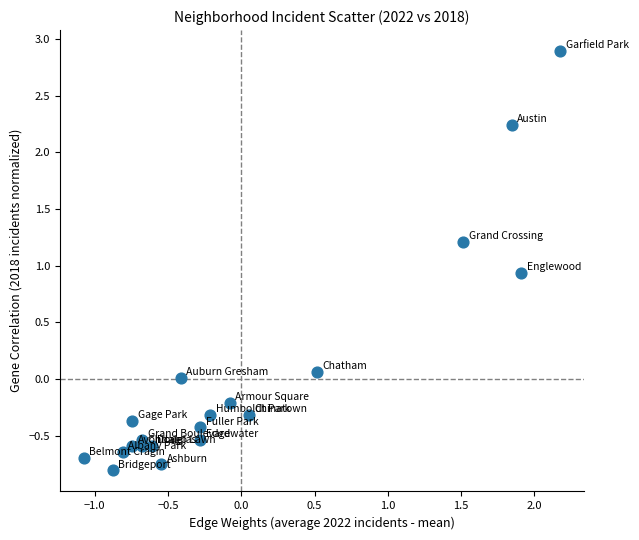

What Y value in the scatter plot is closest to 1?

0.9